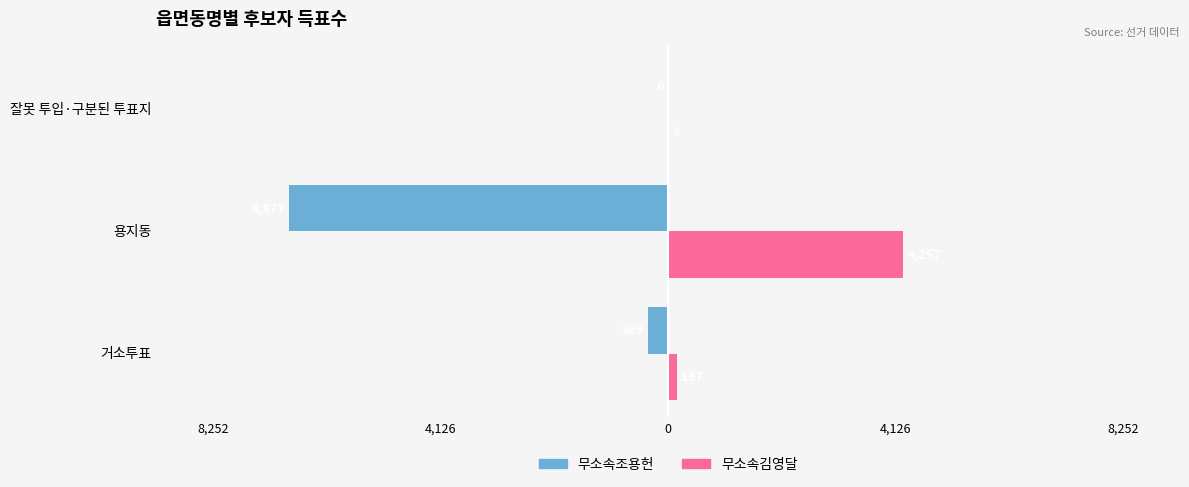

What are all the series names shown in the legend?

무소속조용헌, 무소속김영달